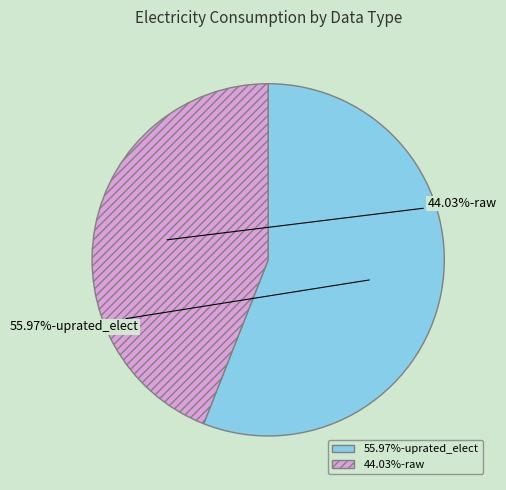

Is there a majority slice in this chart?

Yes